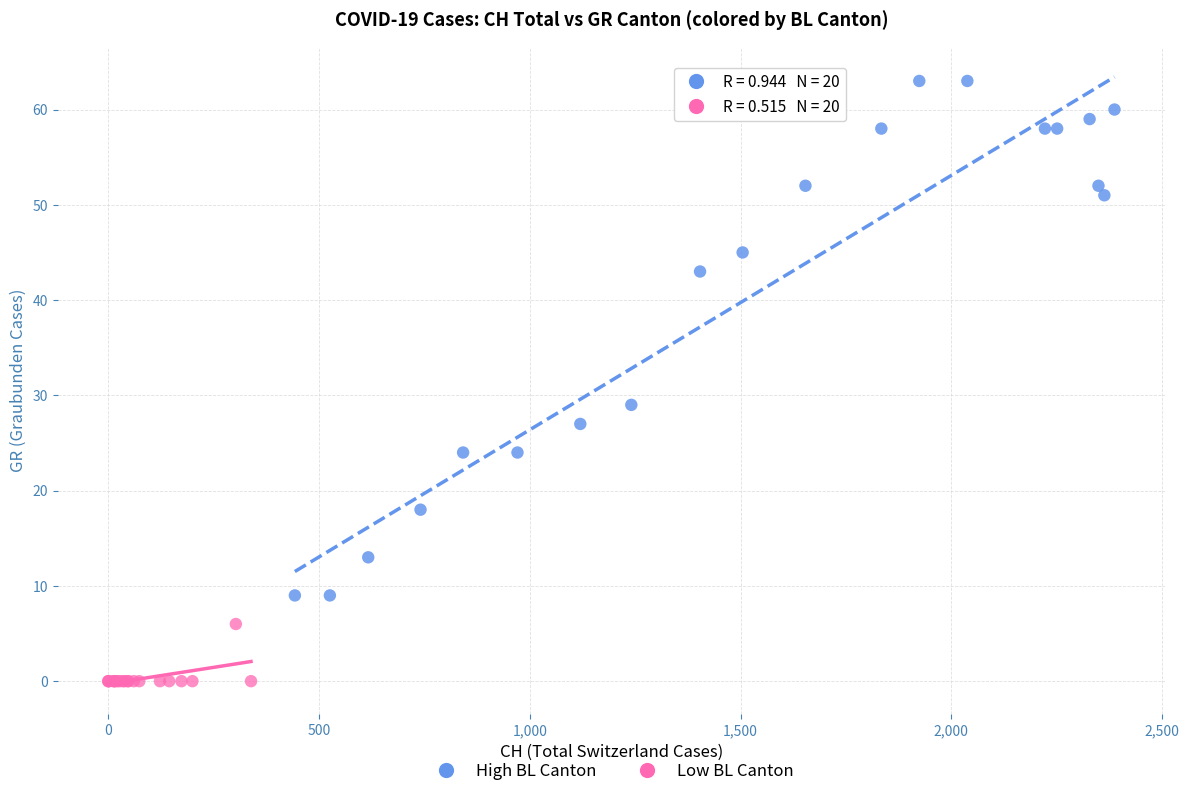

Which series has the largest Y range (max minus min)?

High BL Canton